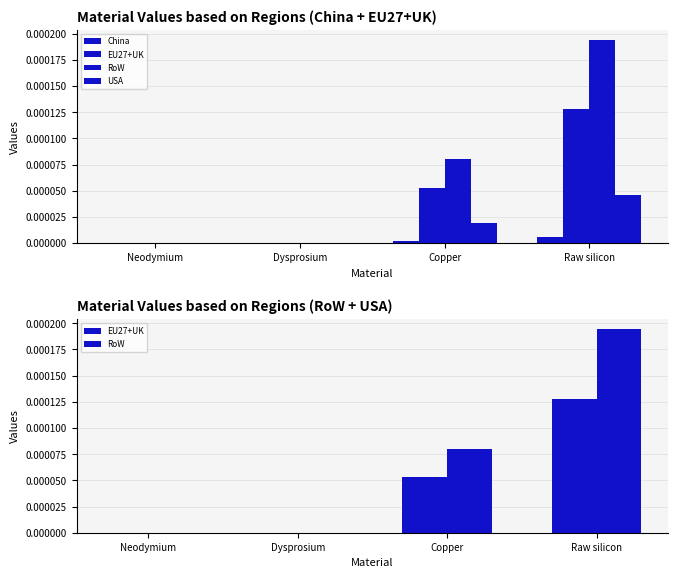

At which label is RoW closest to 0?

Neodymium